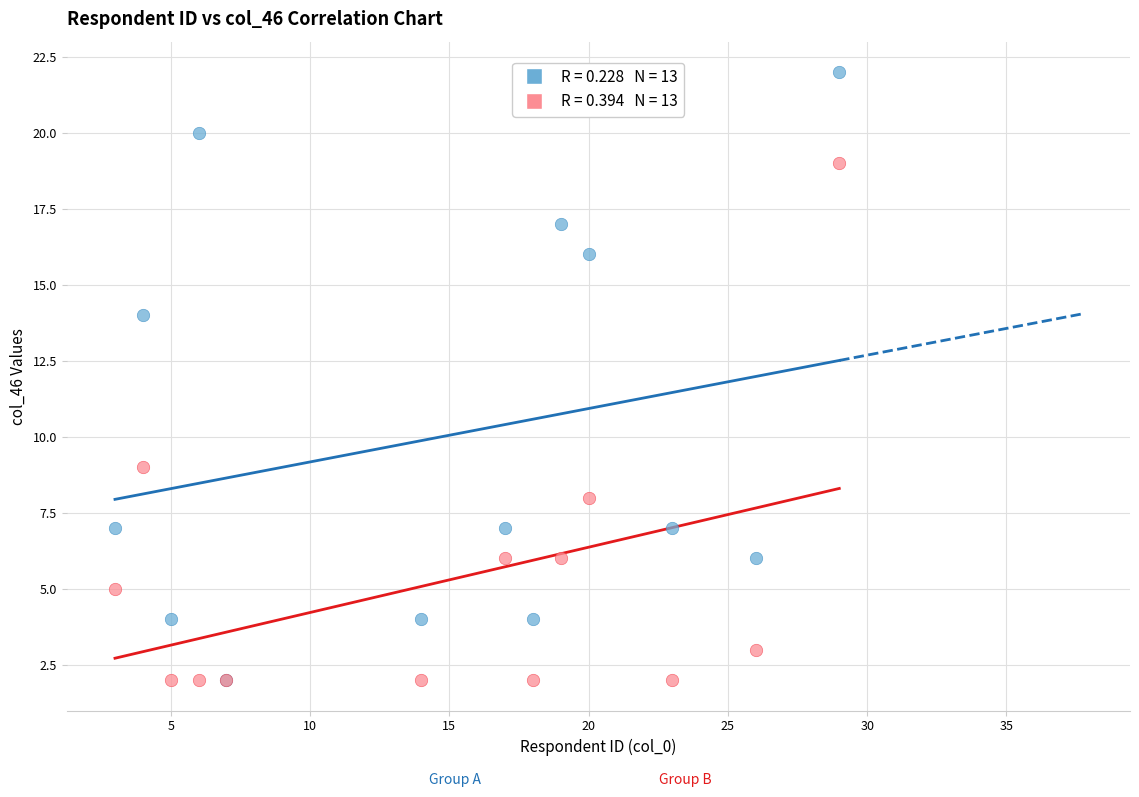

Across all series, what Y value is closest to 12?

14